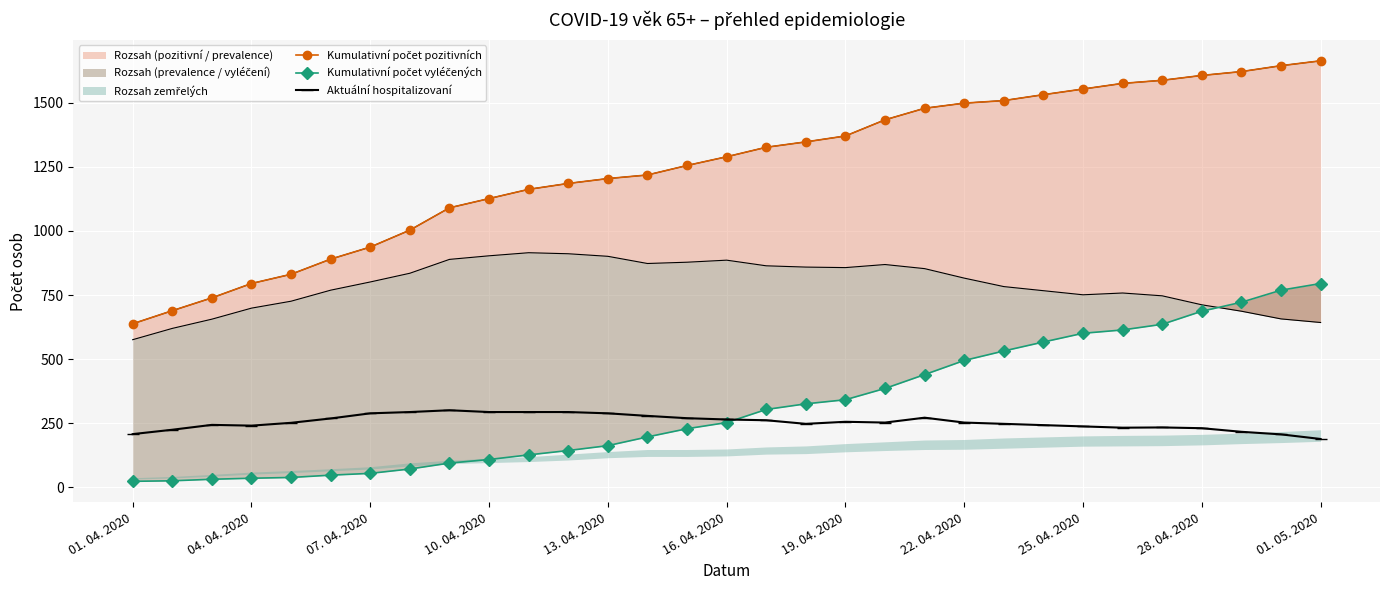

True or false: Aktuální hospitalizovaní has more than 0 interior local peaks.

True